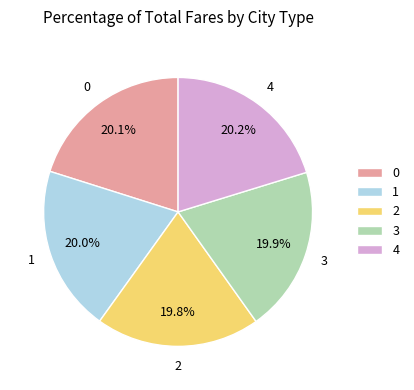

How many segments does this pie chart have?

5